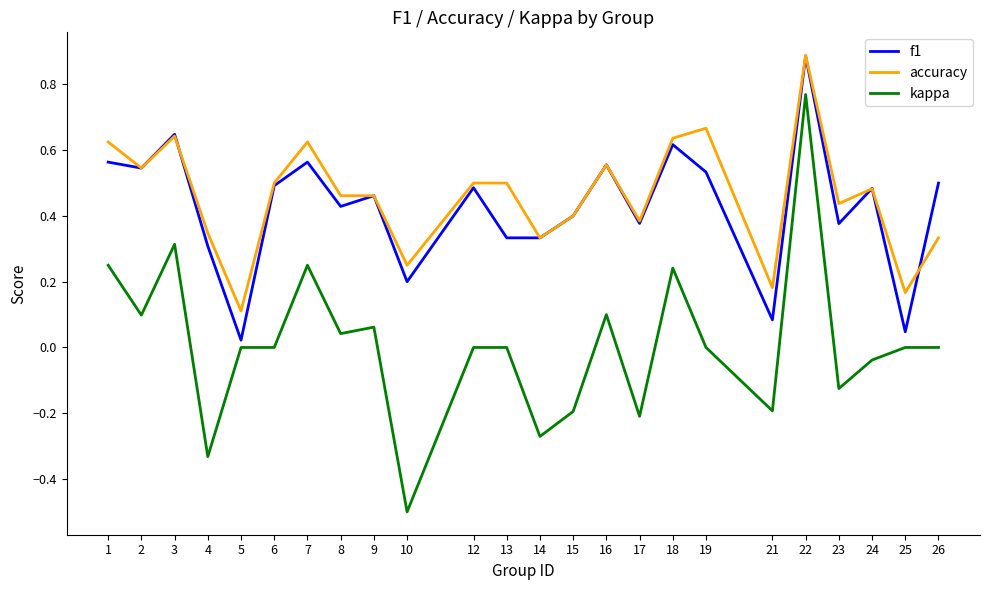

Which category has the highest value in the f1 series?

22